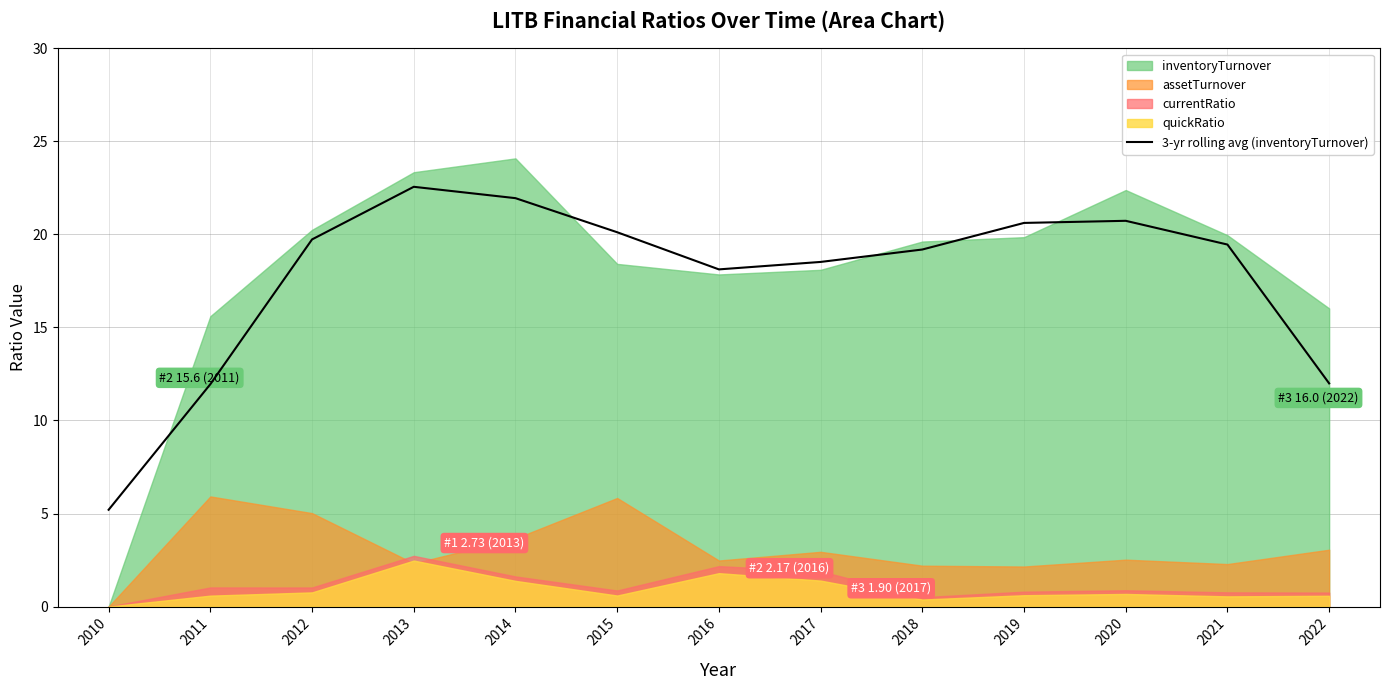

What is the value of the 8th point from the left?

18.5